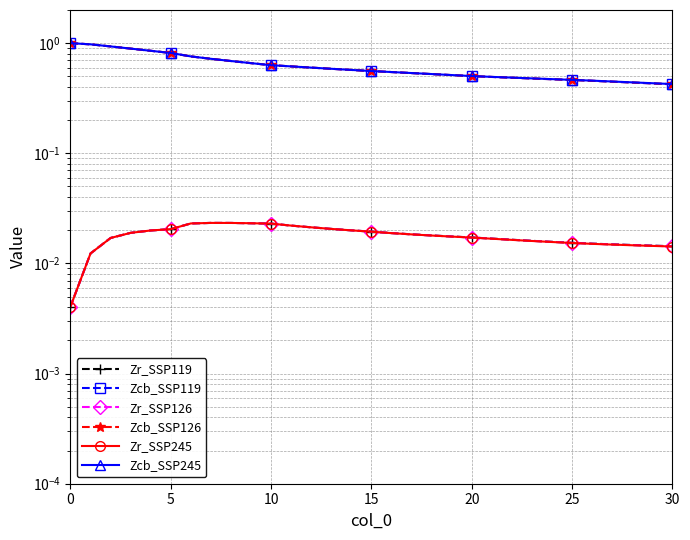

Is it true that Zr_SSP126 equals 0.0 at 29?

False